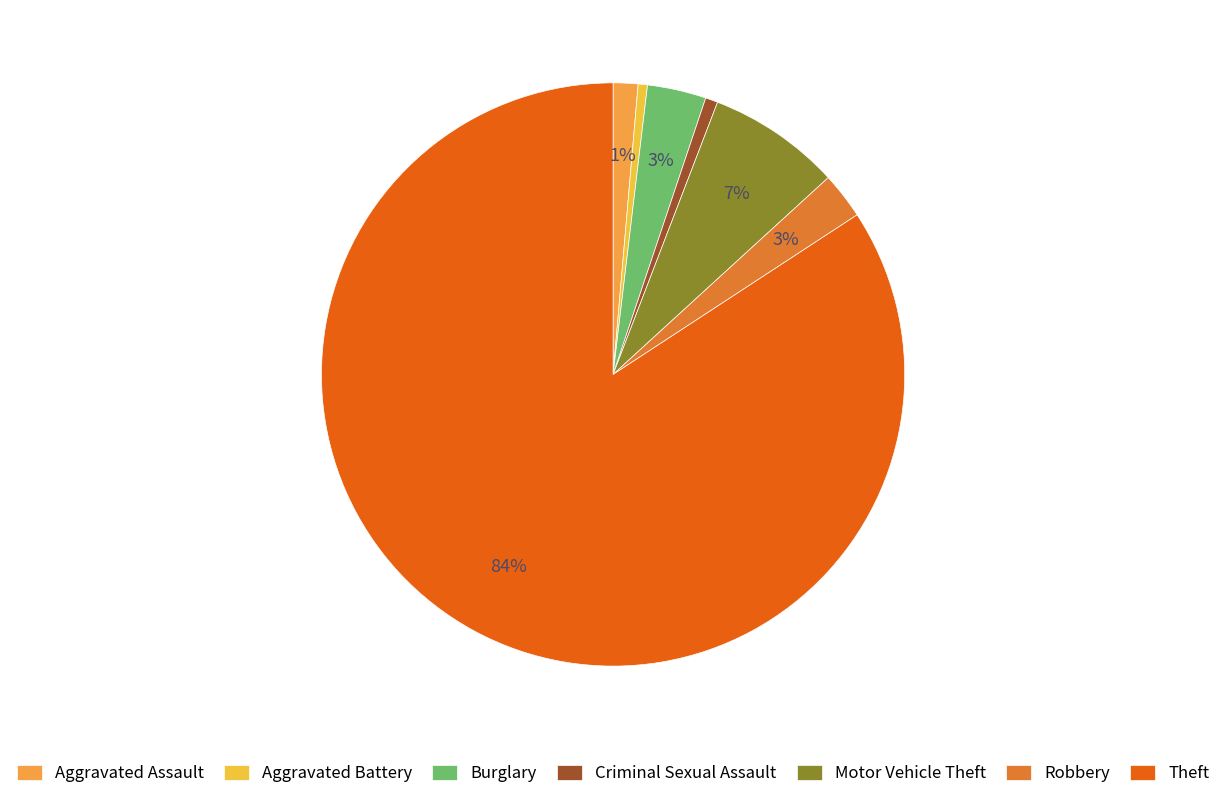

Which category accounts for the majority?

Theft